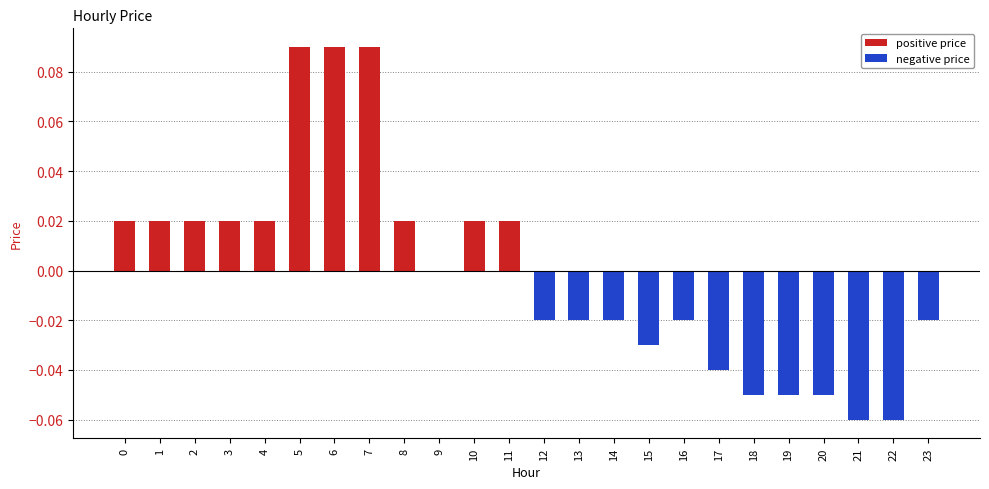

The chart shows a value of 0.0 at 1. True or false?

True